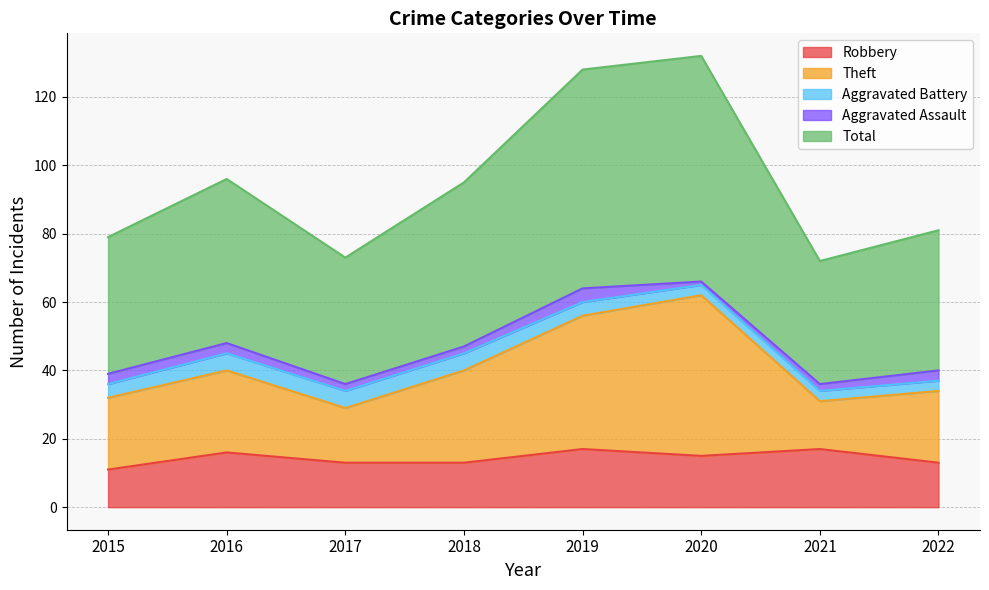

True or false: Total has a value of 43 at 2018.

False